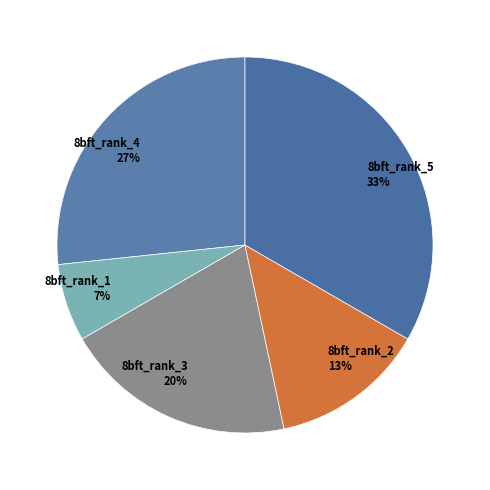

Which category has the smallest portion of the pie?

8bft_rank_1